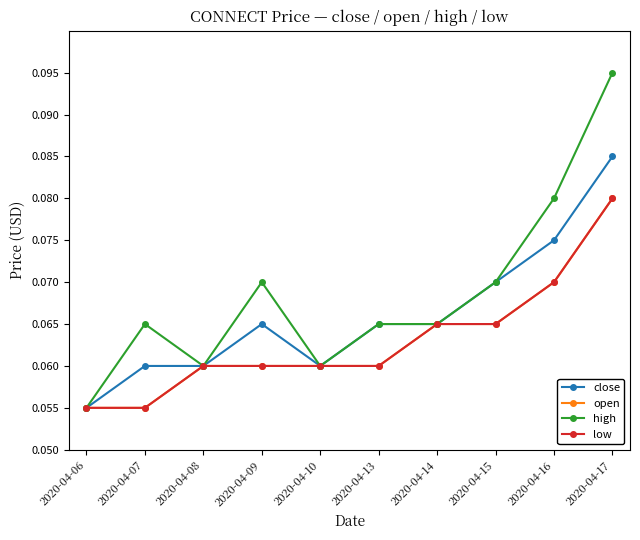

What is the sum of the close values at 2020-04-09 and 2020-04-10?

0.1